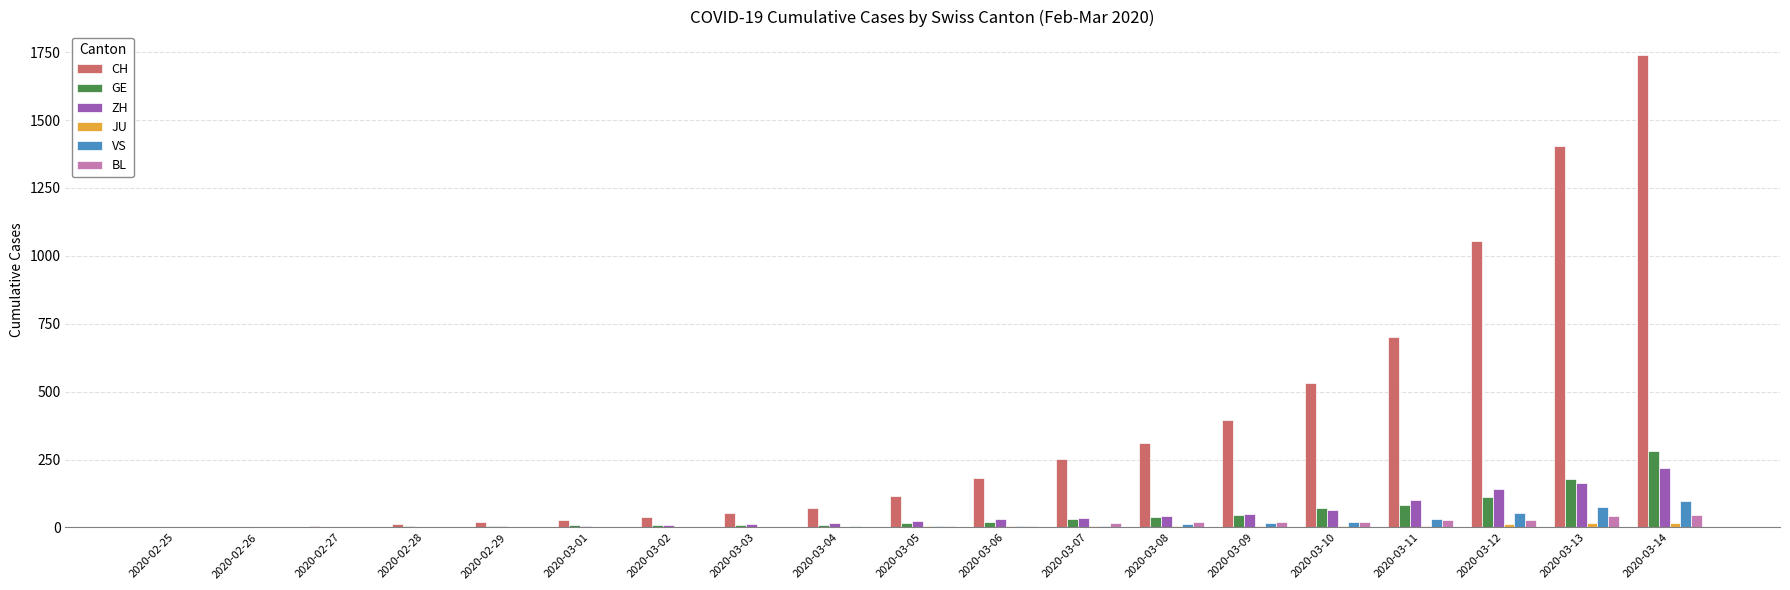

Count the number of categories in the chart.

19